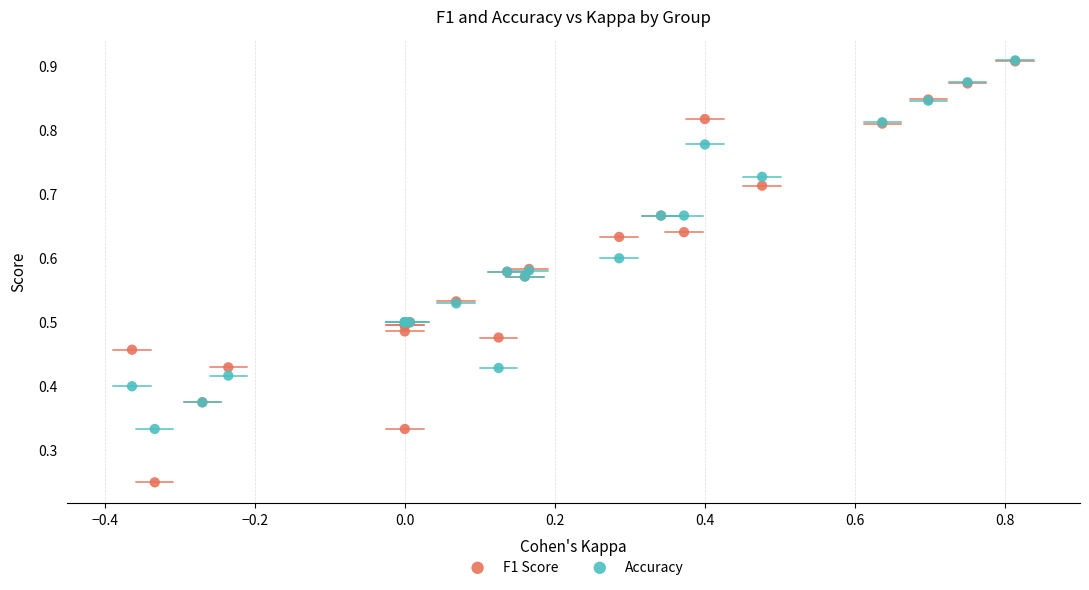

What are all the series names shown in the legend?

F1 Score, Accuracy